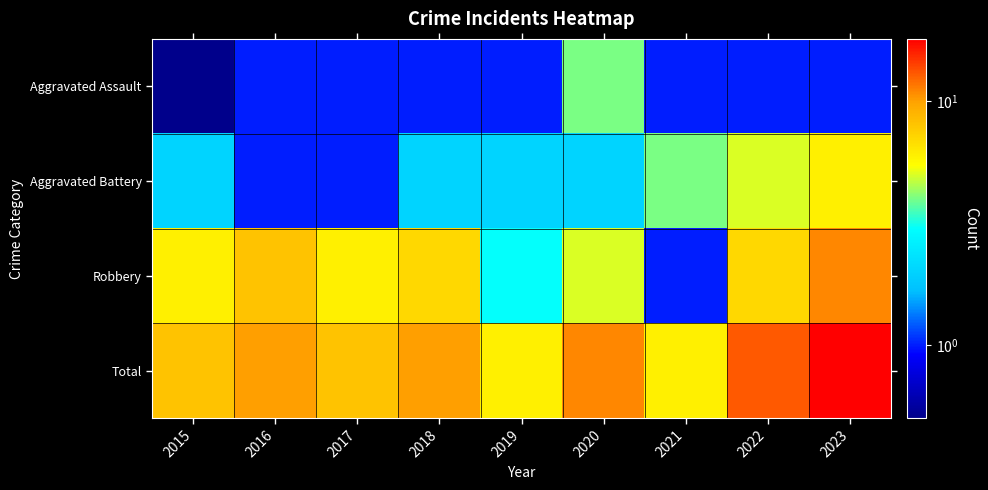

Reading left to right, what are all the values shown in this chart?

Aggravated Assault: 2015=0.5	2016=1.0	2017=1.0	2018=1.0	2019=1.0	2020=4.0	2021=1.0	2022=1.0	2023=1.0
Aggravated Battery: 2015=2.0	2016=1.0	2017=1.0	2018=2.0	2019=2.0	2020=2.0	2021=4.0	2022=5.0	2023=6.0
Robbery: 2015=6.0	2016=8.0	2017=6.0	2018=7.0	2019=3.0	2020=5.0	2021=1.0	2022=7.0	2023=11.0
Total: 2015=8.0	2016=10.0	2017=8.0	2018=10.0	2019=6.0	2020=11.0	2021=6.0	2022=13.0	2023=18.0